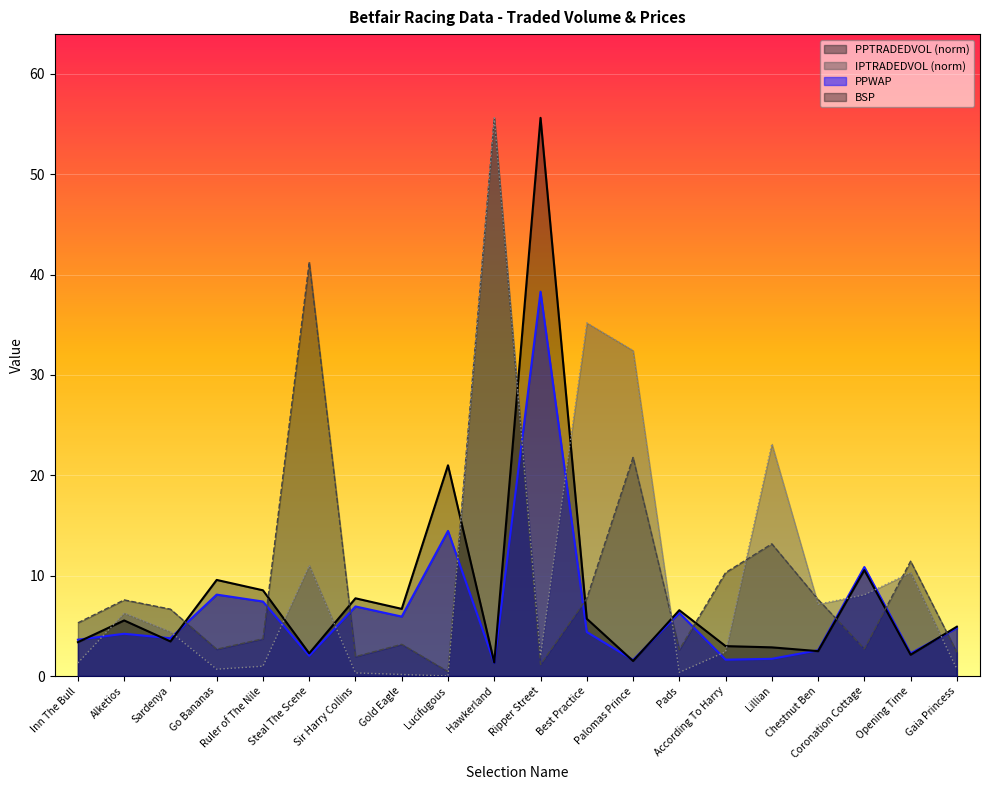

Between Alketios and Sir Harry Collins, which series saw the biggest shift?

IPTRADEDVOL (norm)